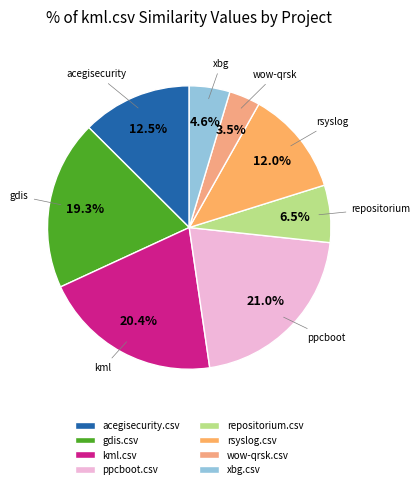

Is repositorium.csv the majority of the pie?

No